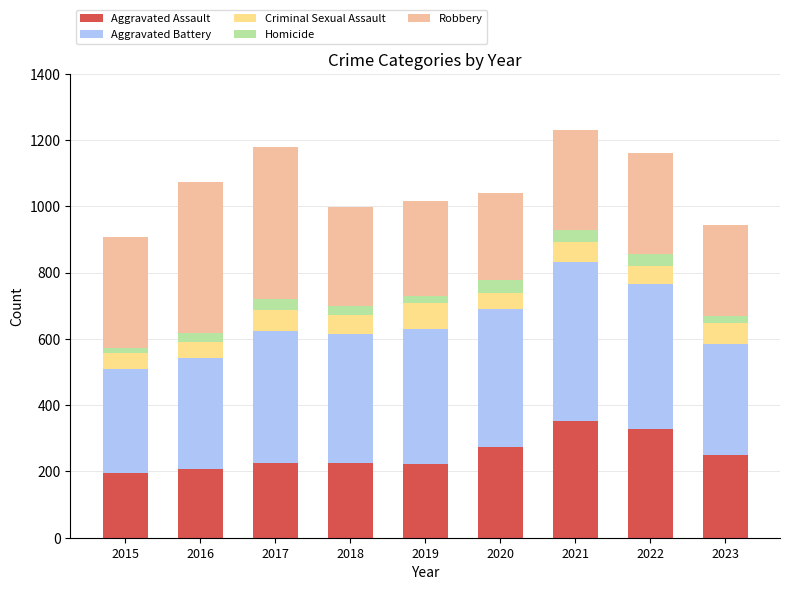

What is the value of the Aggravated Assault bar at the 3rd from the left?

225